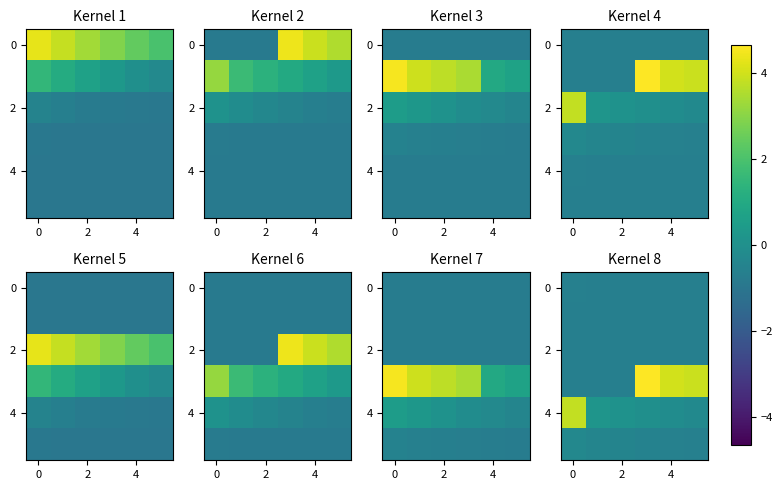

Which category has the lowest value across all series?

2